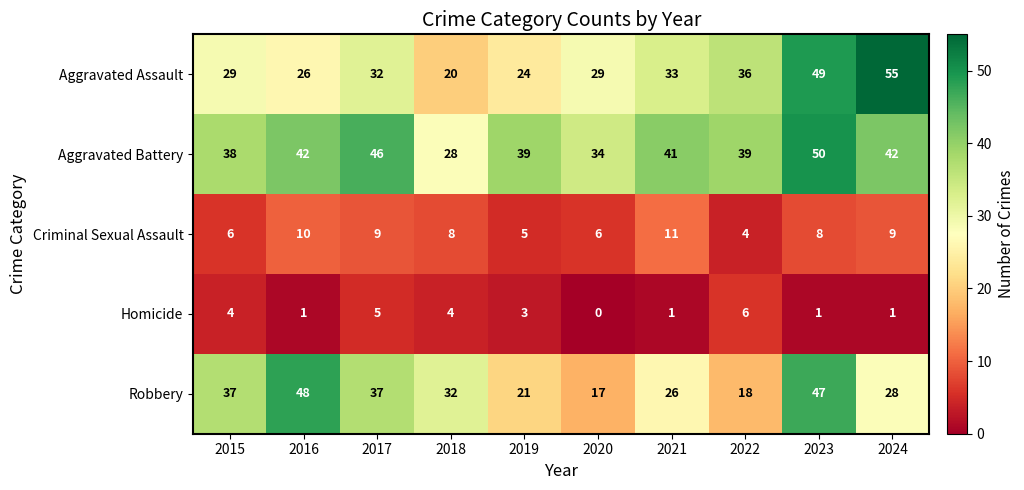

Which series has the largest total across all categories?

Aggravated Battery